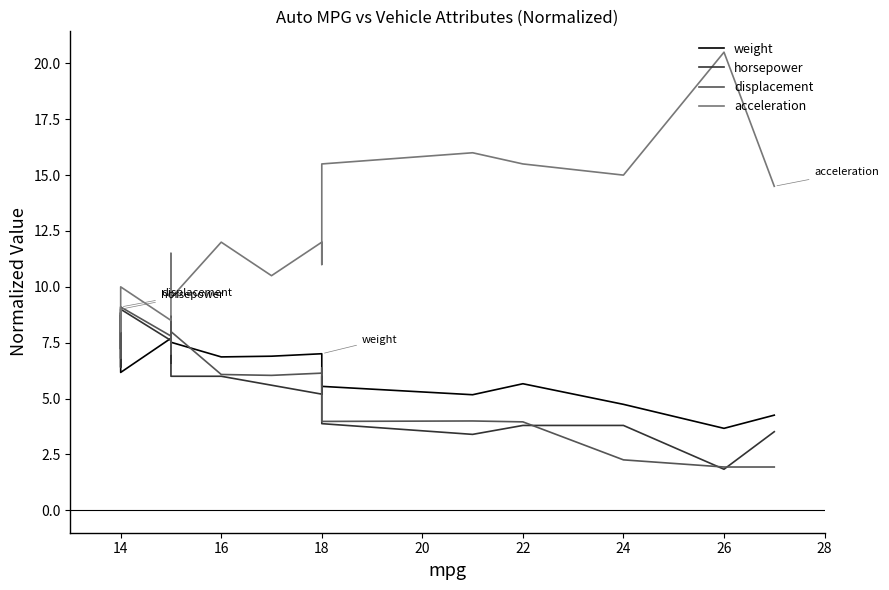

What is the highest value of the acceleration series?

20.5